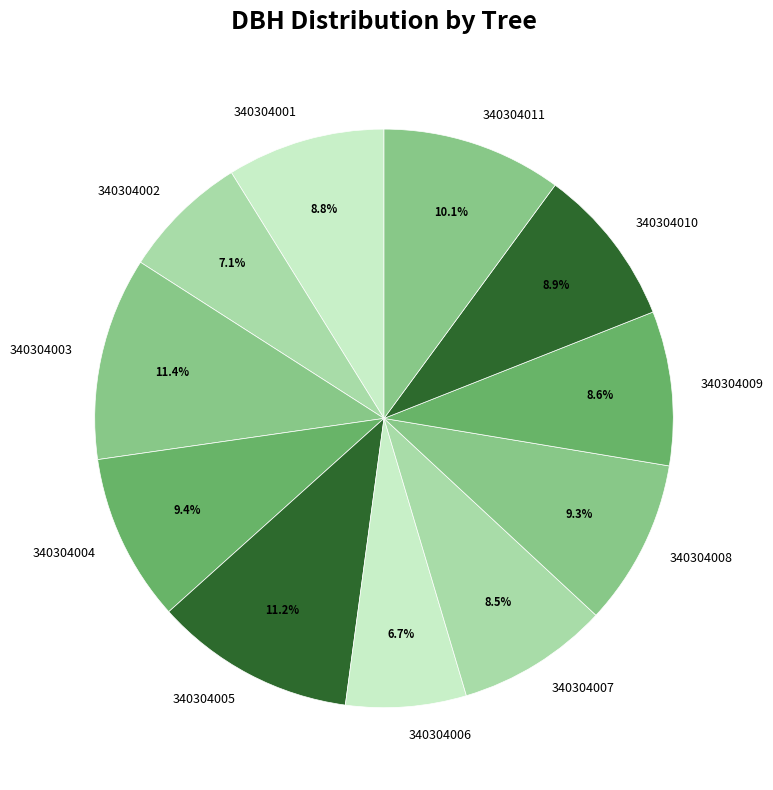

To the nearest percent, what portion does 340304004 represent?

9%